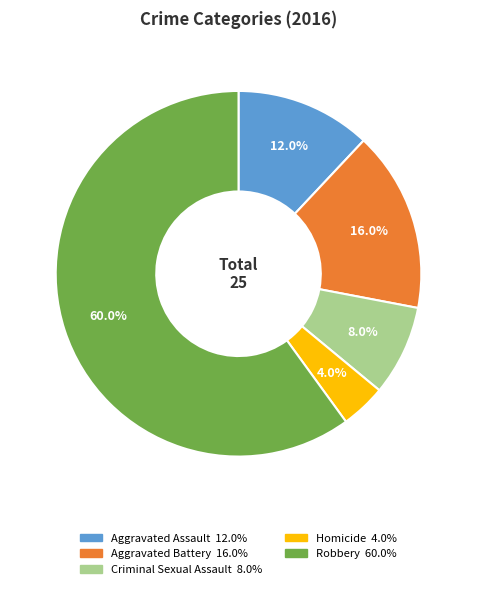

To the nearest percent, what is the combined percentage of Criminal Sexual Assault and Aggravated Assault?

20%